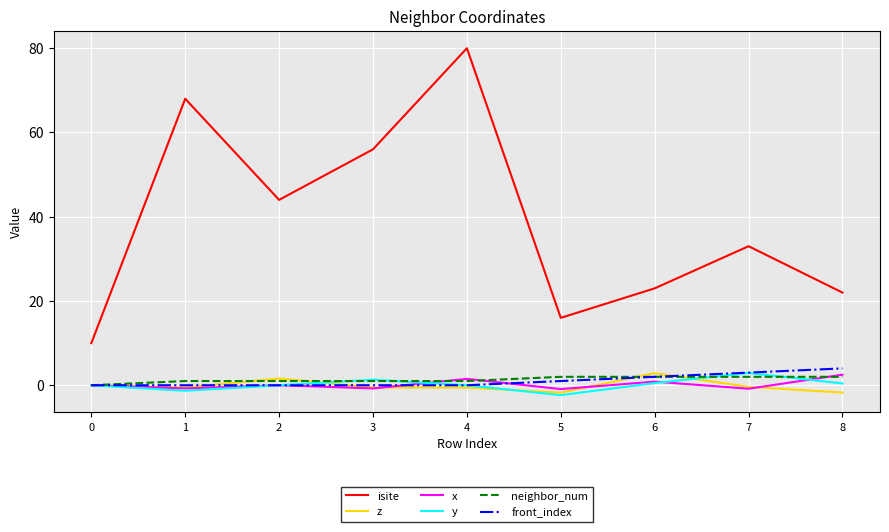

What is the highest value of the x series?

2.5